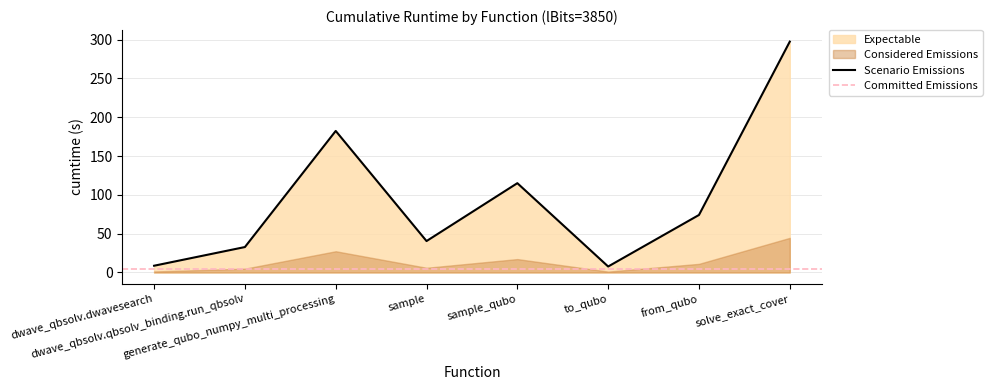

How many lines are shown in the chart?

1